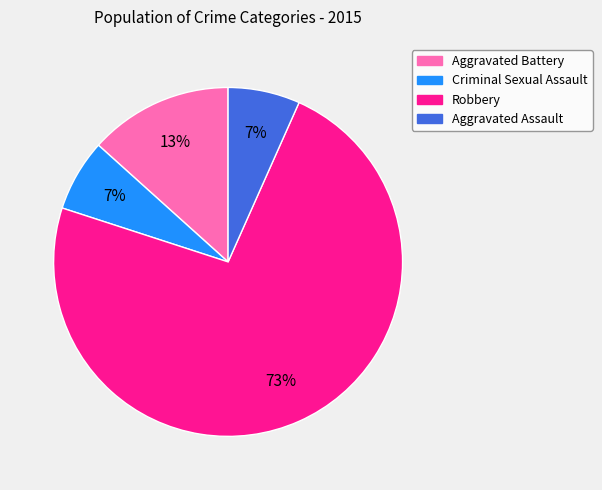

Is there a majority slice in this chart?

Yes